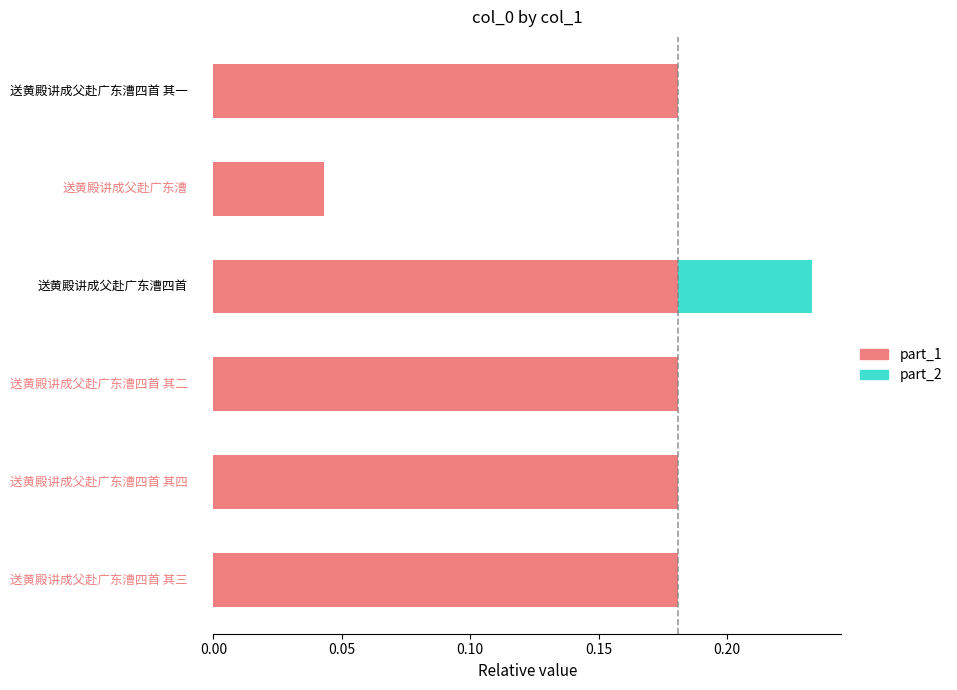

What are all the series names shown in the legend?

part_1, part_2